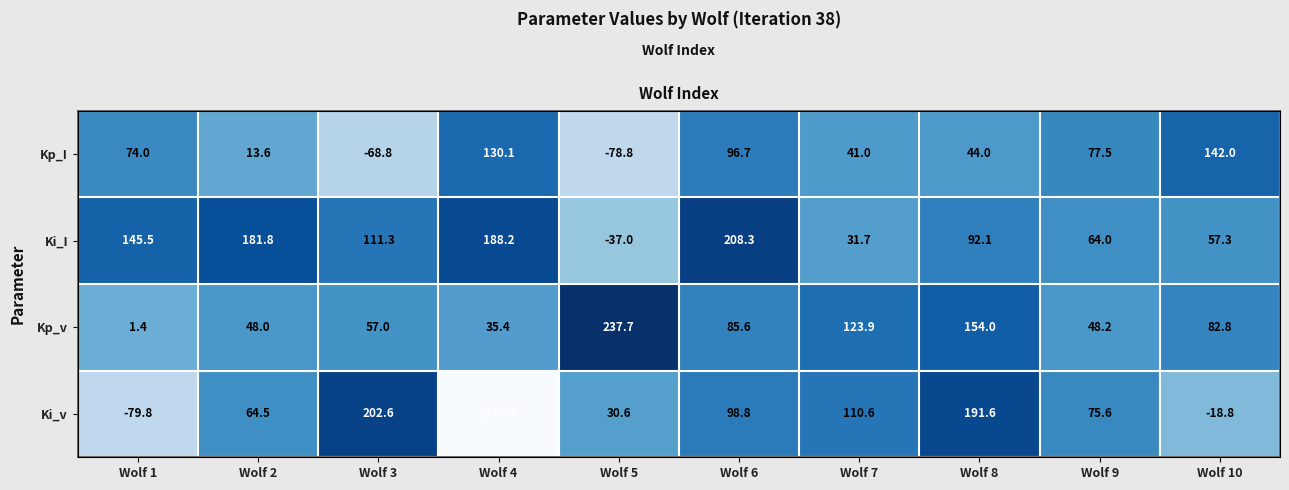

What is the difference between the Ki_v values at Wolf 9 and Wolf 4?

248.0